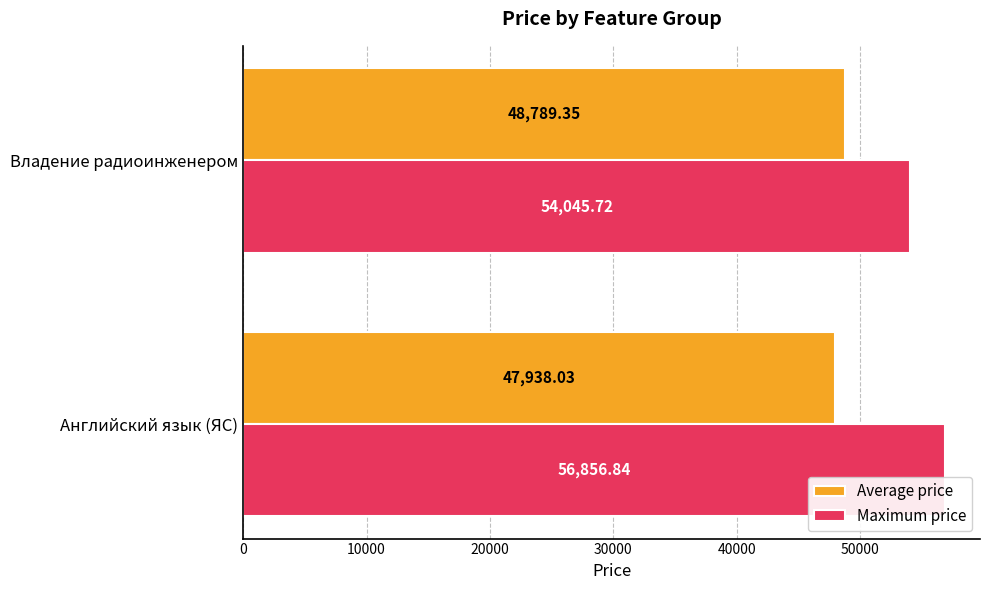

What are all the series names shown in the legend?

Average price, Maximum price